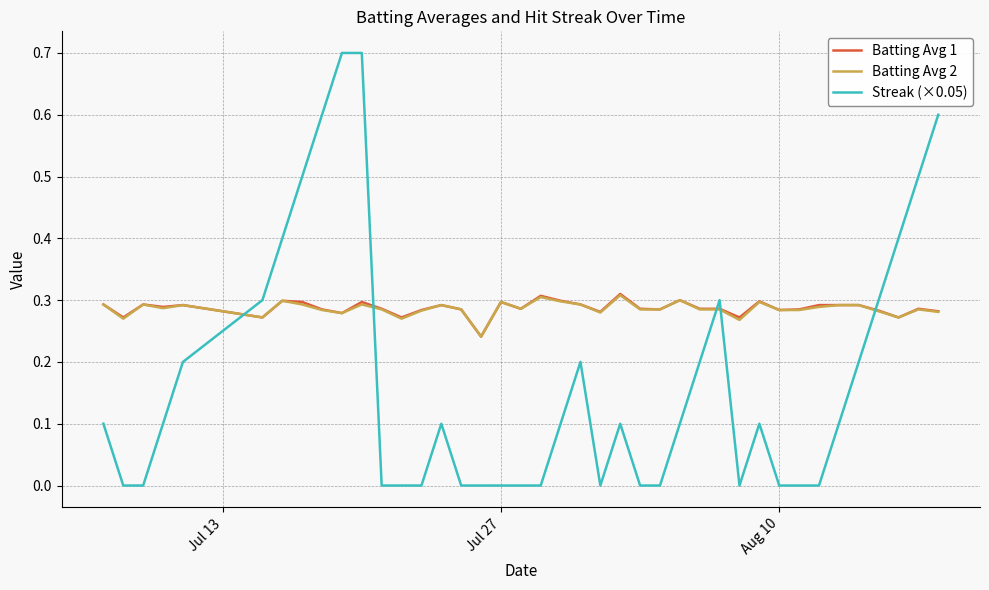

Which series ends up on top after the final intersection of Batting Avg 1 and Streak (×0.05)?

Streak (×0.05)